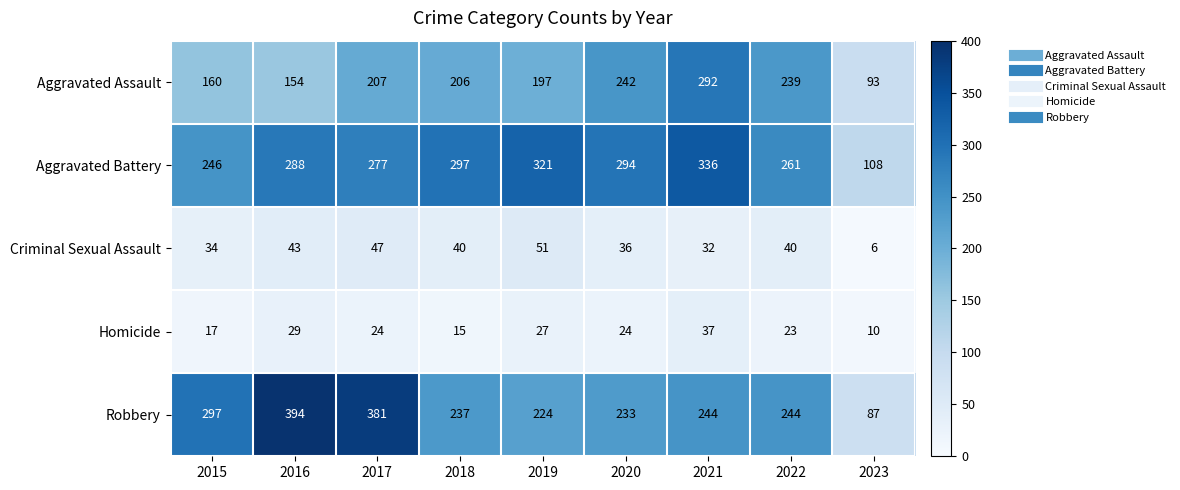

At how many categories does at least one series exceed 351?

2